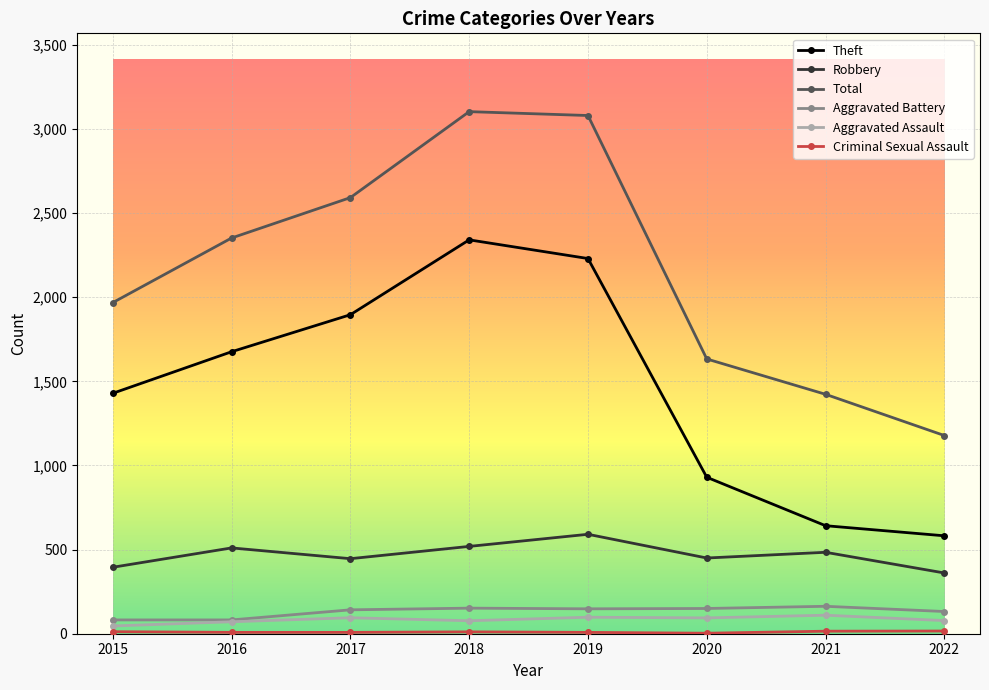

Which series has the widest spread of values?

Total